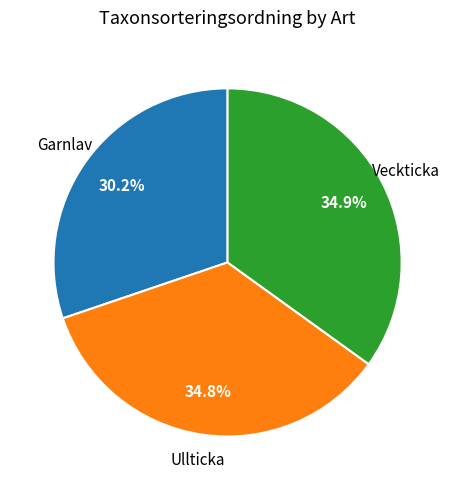

Count the number of slices in the pie.

3